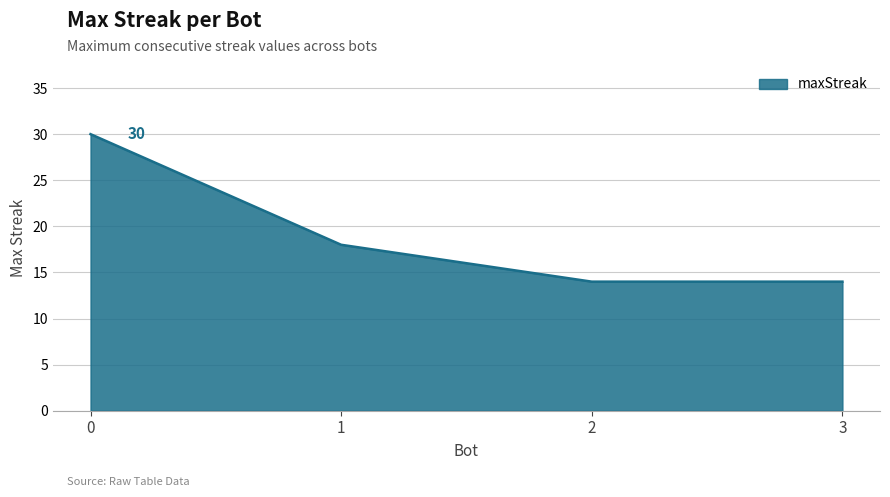

What is the change in value from 1 to 3?

-4